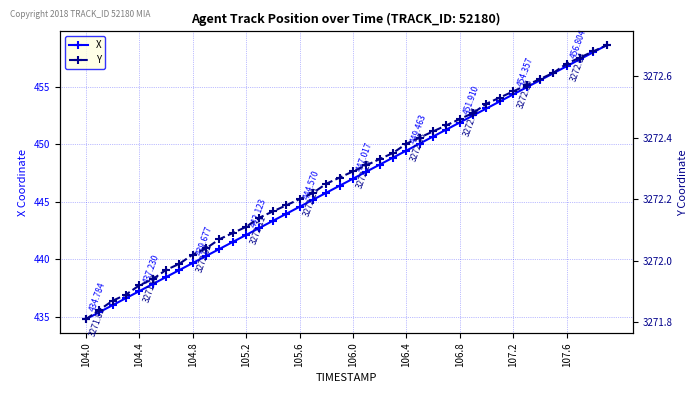

True or false: X has more than 1 points higher than both neighbors.

False